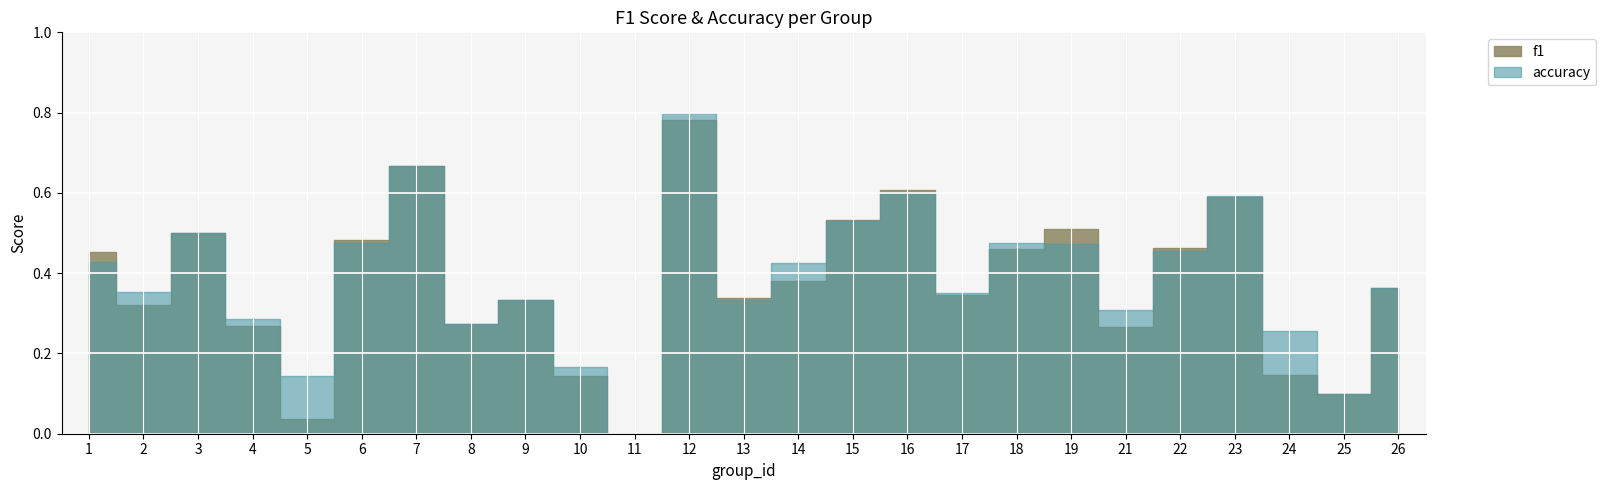

Reading left to right, list all the values displayed in this chart.

f1: 1=0.5	2=0.3	3=0.5	4=0.3	5=0.0	6=0.5	7=0.7	8=0.3	9=0.3	10=0.1	11=0.0	12=0.8	13=0.3	14=0.4	15=0.5	16=0.6	17=0.3	18=0.5	19=0.5	21=0.3	22=0.5	23=0.6	24=0.1	25=0.1	26=0.4
accuracy: 1=0.4	2=0.4	3=0.5	4=0.3	5=0.1	6=0.5	7=0.7	8=0.3	9=0.3	10=0.2	11=0.0	12=0.8	13=0.3	14=0.4	15=0.5	16=0.6	17=0.3	18=0.5	19=0.5	21=0.3	22=0.5	23=0.6	24=0.3	25=0.1	26=0.4